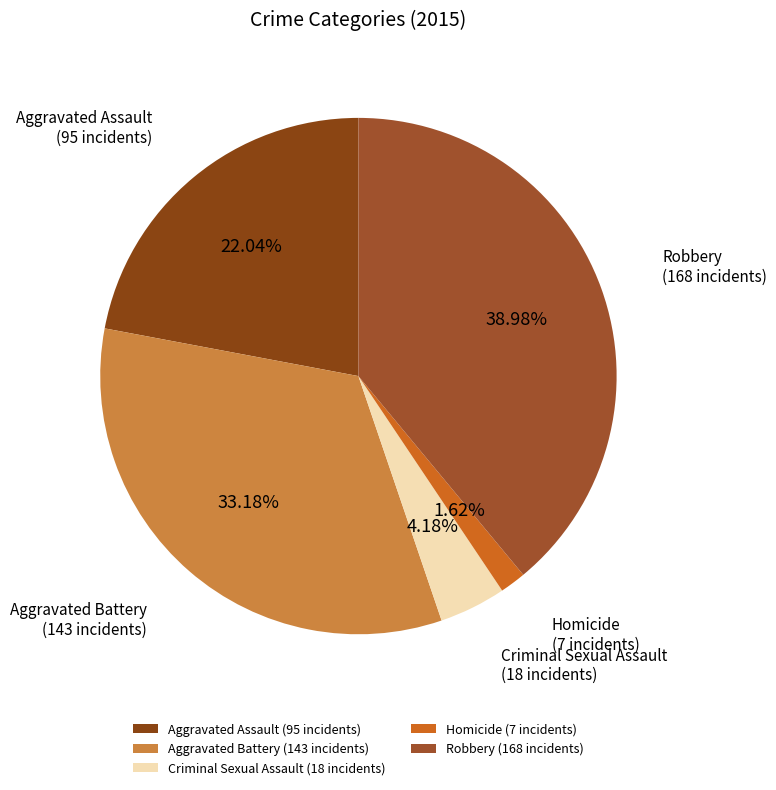

Count the number of slices in the pie.

5